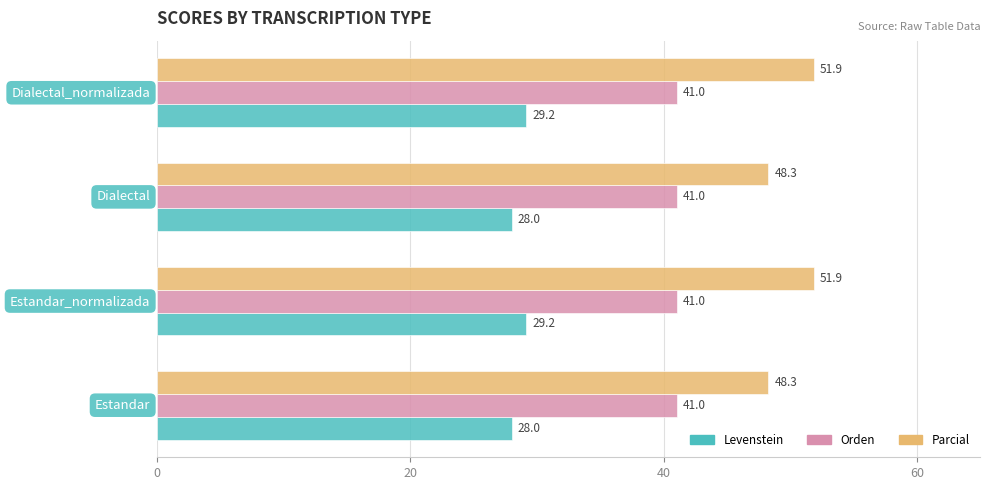

Which series has the largest total across all categories?

Parcial